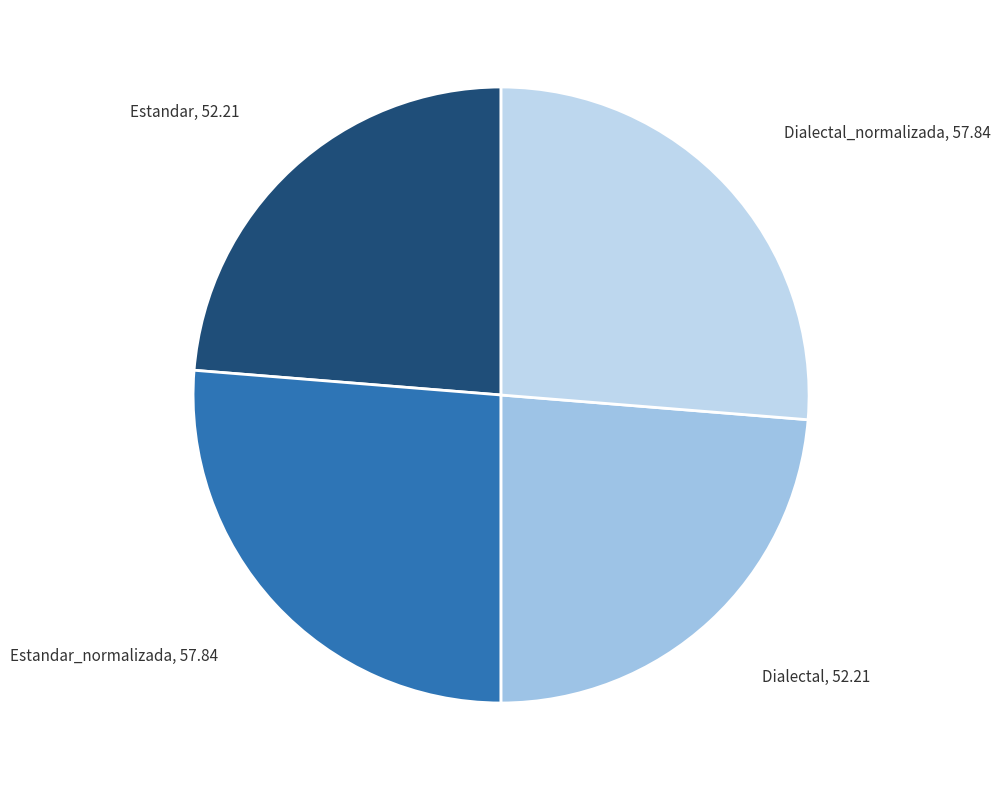

What is the ratio of the value at Estandar to the value at Estandar_normalizada?

0.9